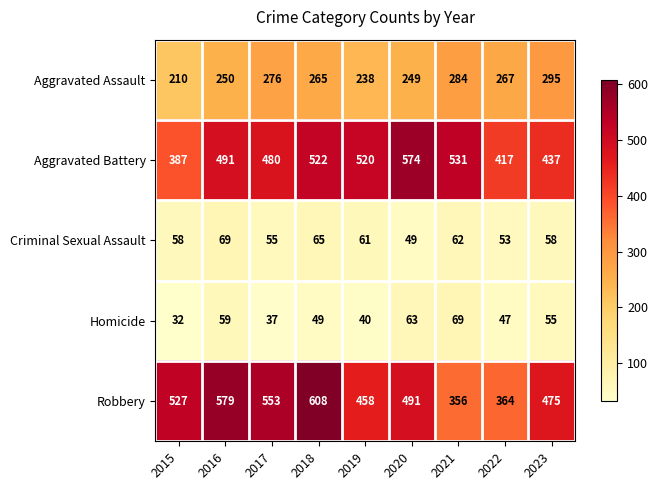

What is the greatest value displayed?

608